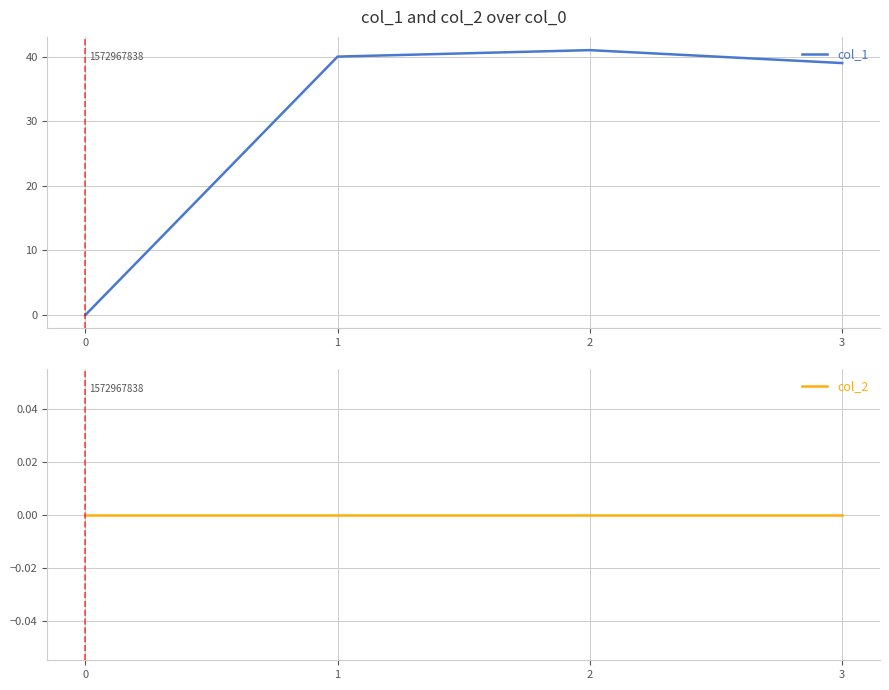

Count the number of categories in the chart.

4